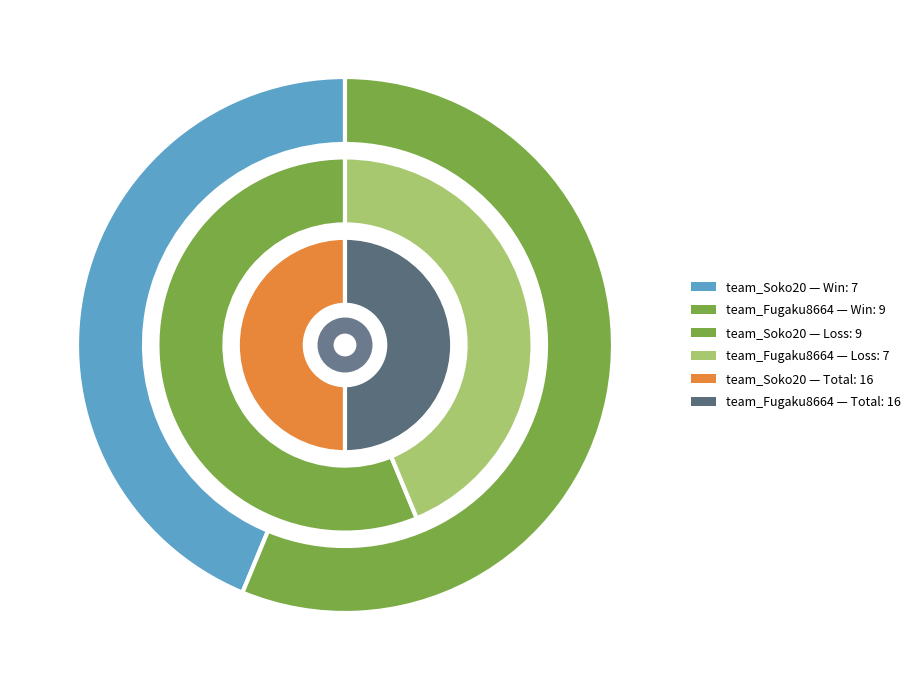

Which slice is the largest?

team_Soko20